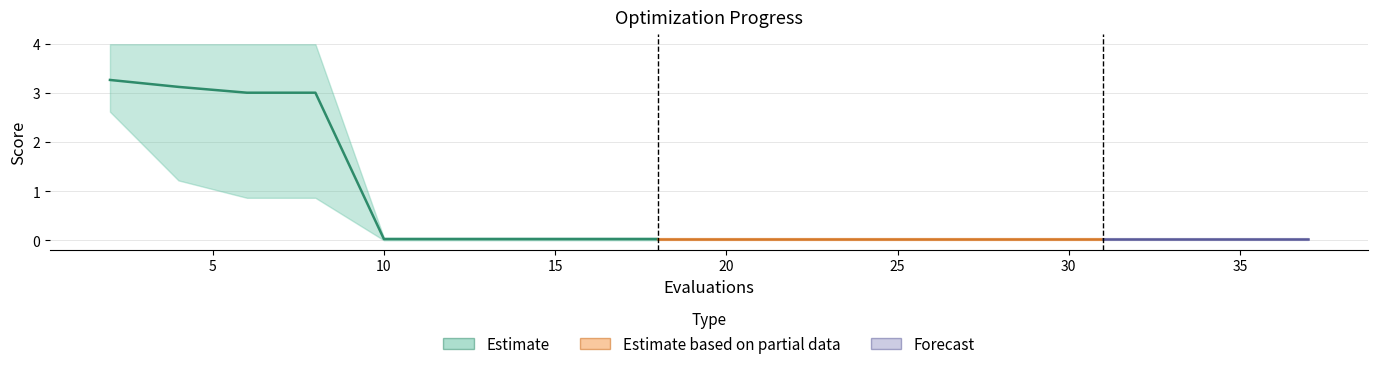

How many lines are shown in the chart?

3